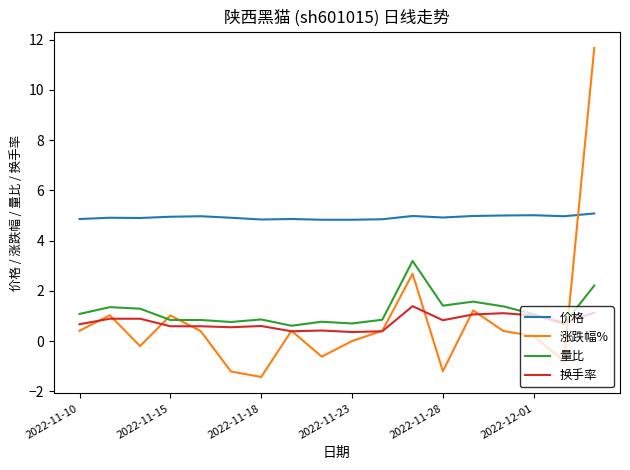

List the series in order of their peak value, highest first.

涨跌幅%, 价格, 量比, 换手率